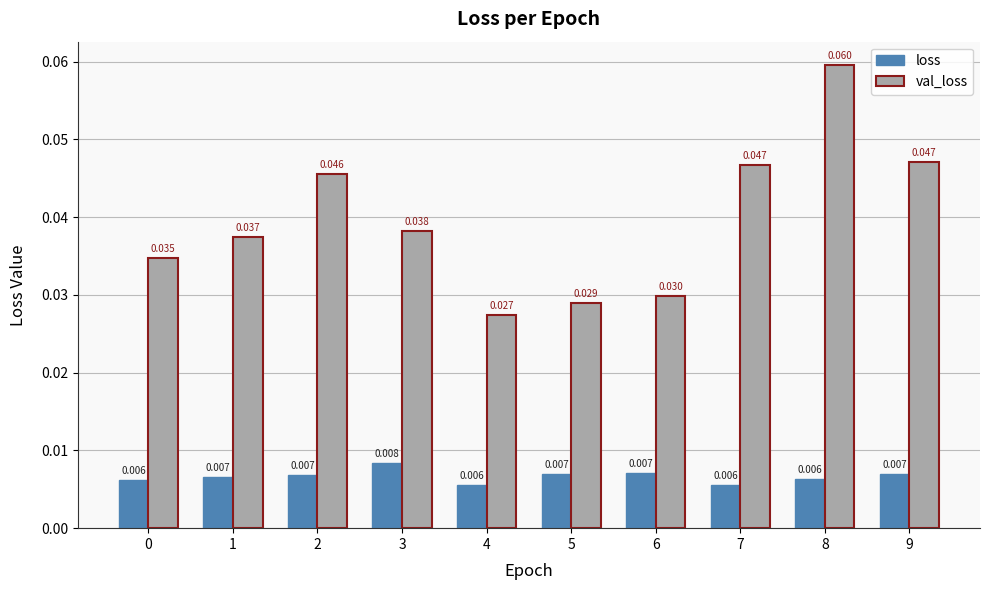

At 0, list the series in order from largest to smallest.

val_loss, loss